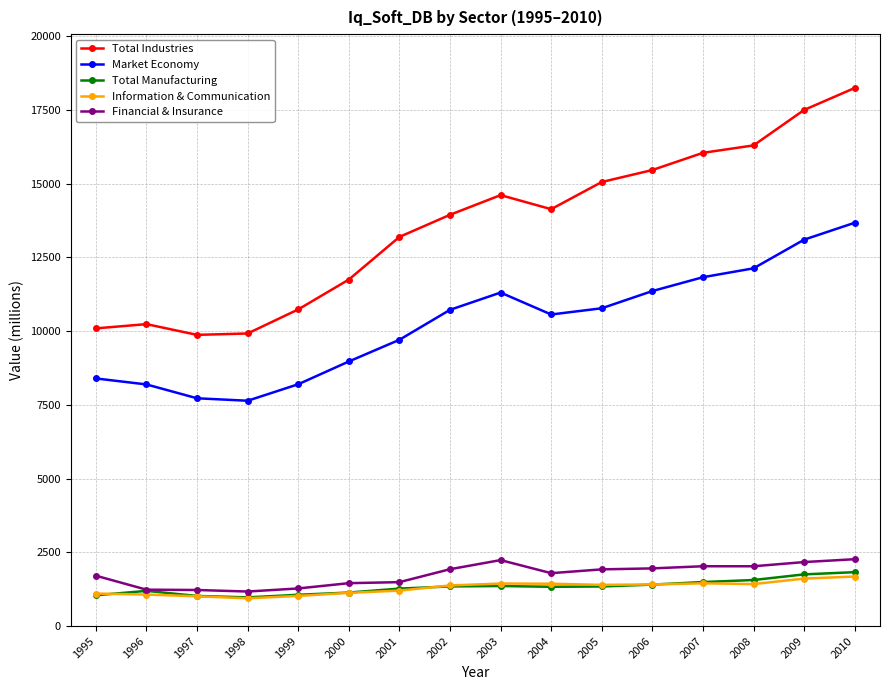

True or false: Financial & Insurance and Total Industries cross at least once.

False